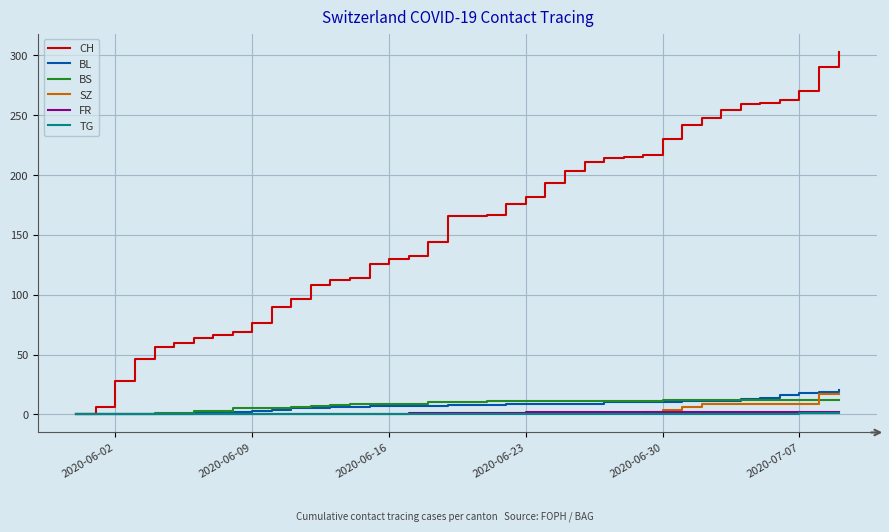

How many lines are shown in the chart?

6